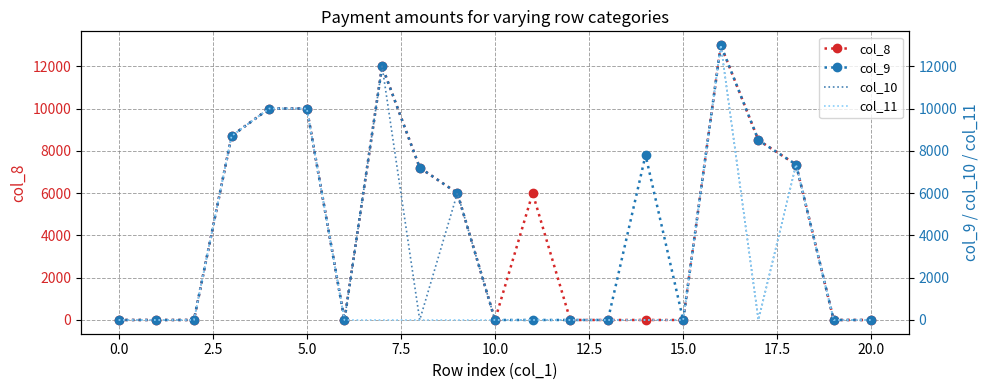

The value of col_9 at 17 is 8500. True or false?

True